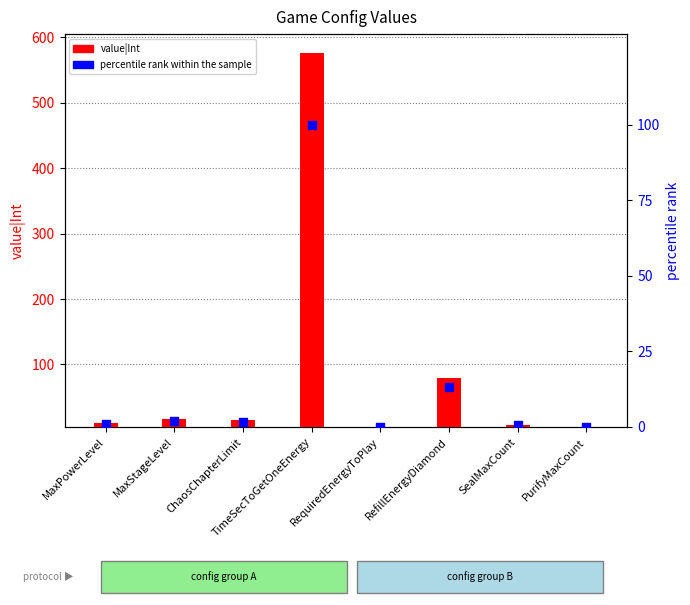

Is the value of value|Int at ChaosChapterLimit greater than the value of percentile rank within the sample at RefillEnergyDiamond?

No